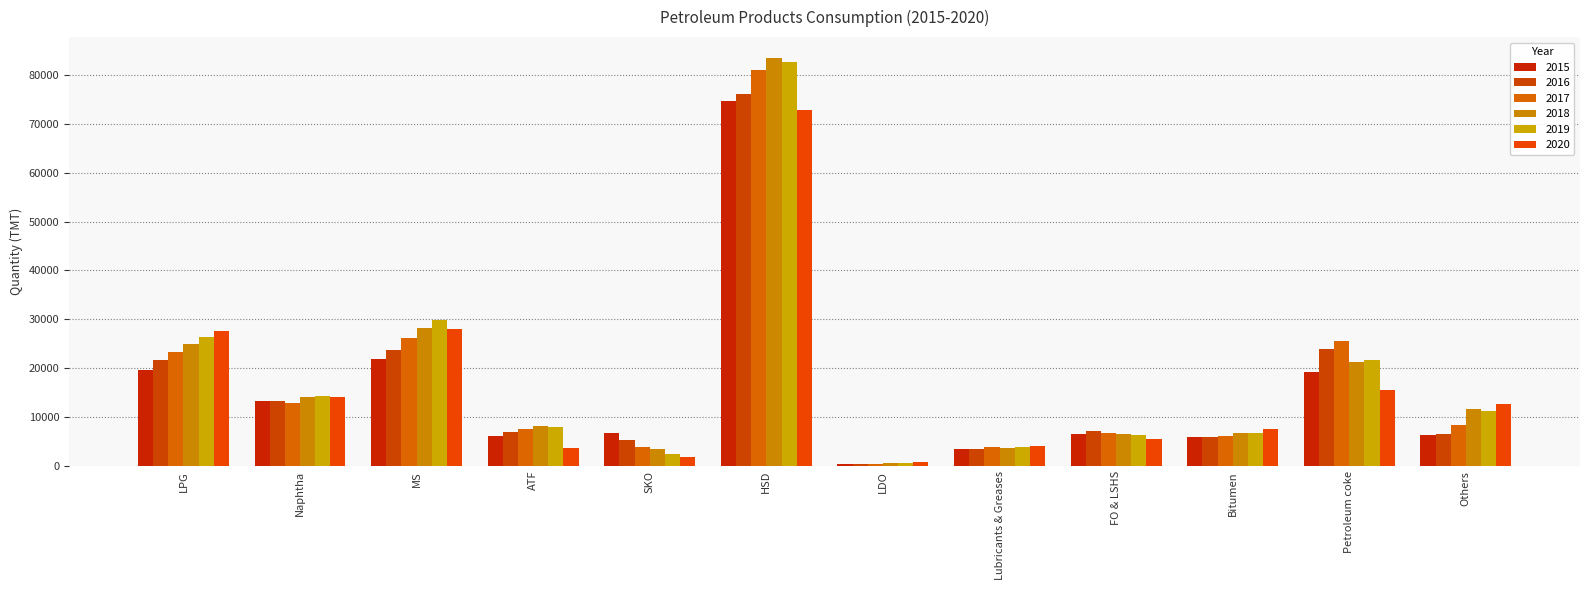

How many data points in 2016 are less than 7150?

6